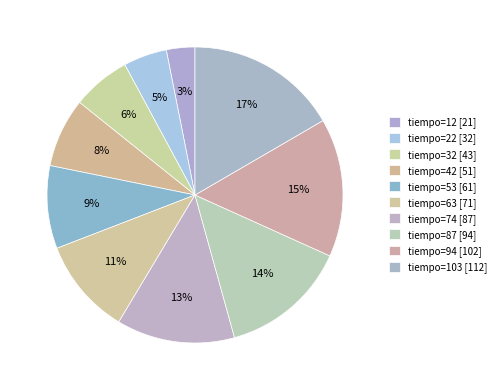

Rank the categories by value from lowest to highest.

tiempo=12 [21], tiempo=22 [32], tiempo=32 [43], tiempo=42 [51], tiempo=53 [61], tiempo=63 [71], tiempo=74 [87], tiempo=87 [94], tiempo=94 [102], tiempo=103 [112]